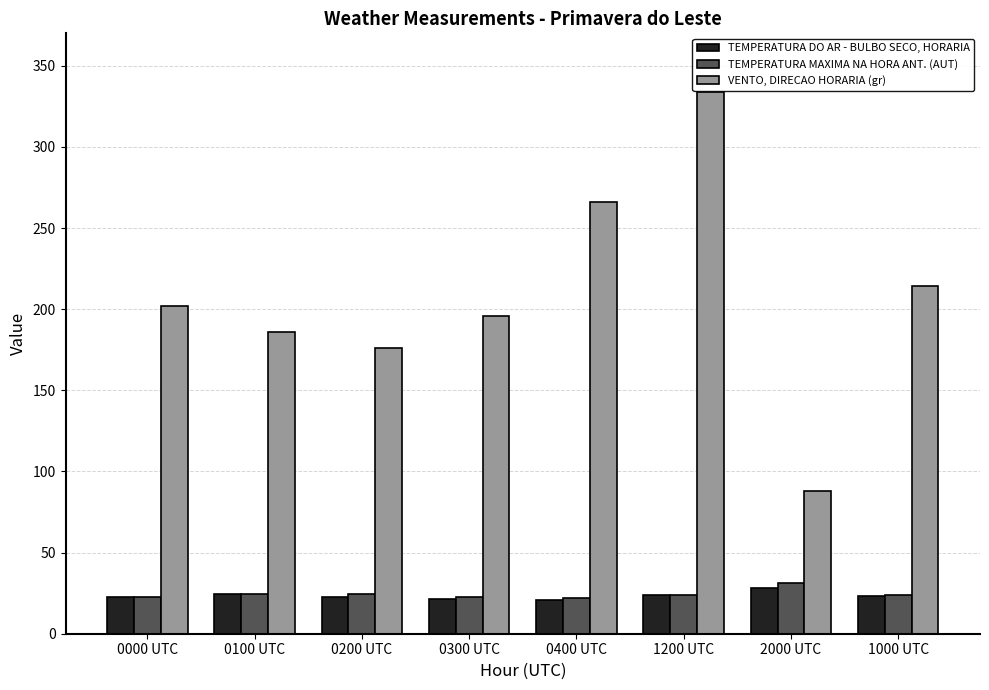

Which series changed the most between 0300 UTC and 1000 UTC?

VENTO, DIRECAO HORARIA (gr)